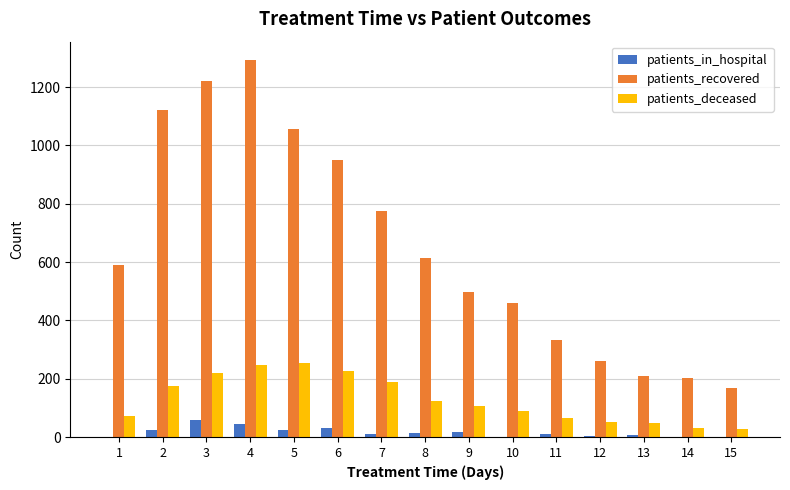

What are all the series names shown in the legend?

patients_in_hospital, patients_recovered, patients_deceased